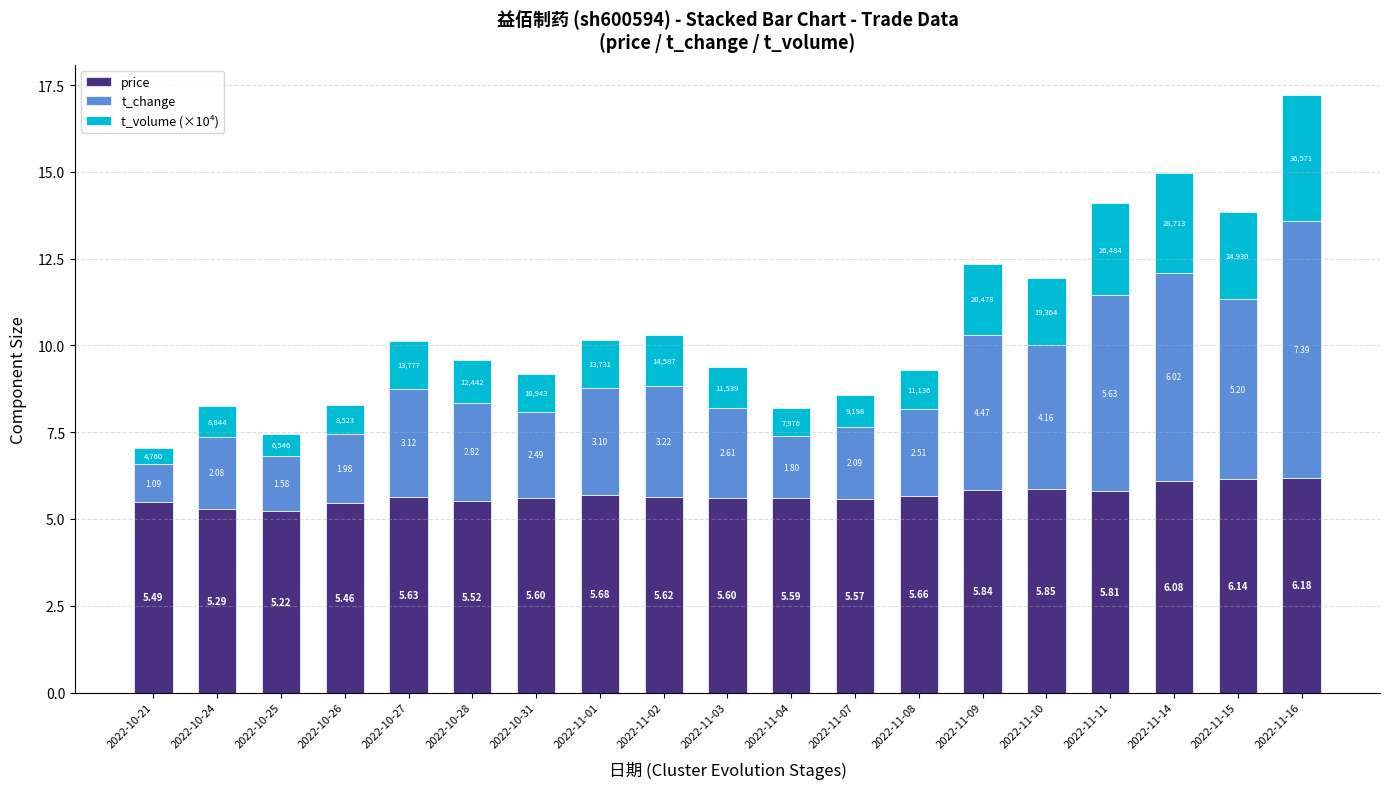

What is the sum of the price values at 2022-11-10 and 2022-10-26?

11.3